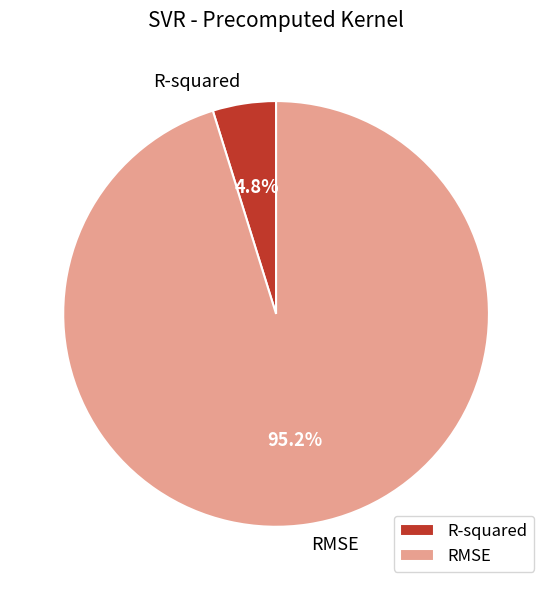

To the nearest percent, what percentage of the pie is RMSE?

95%